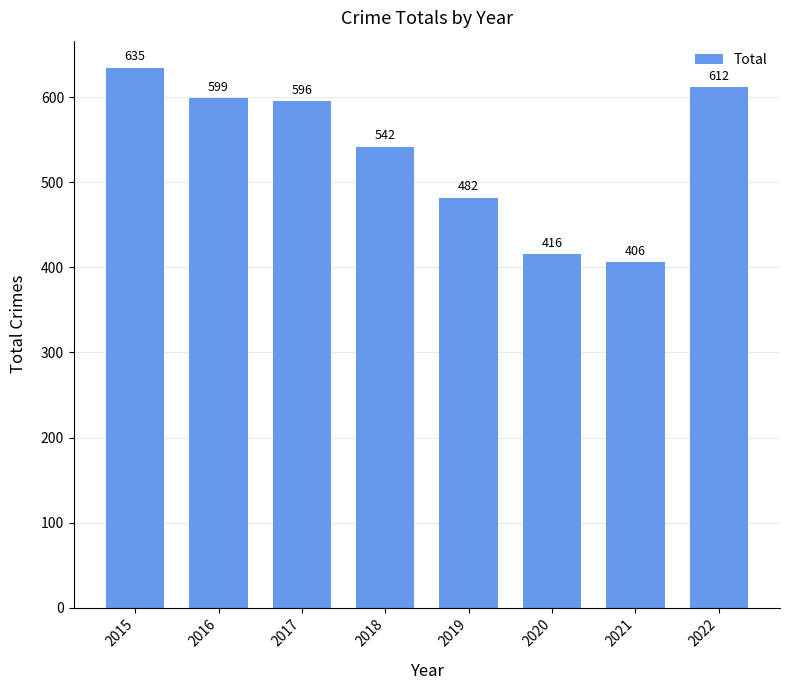

What is the greatest value displayed?

635